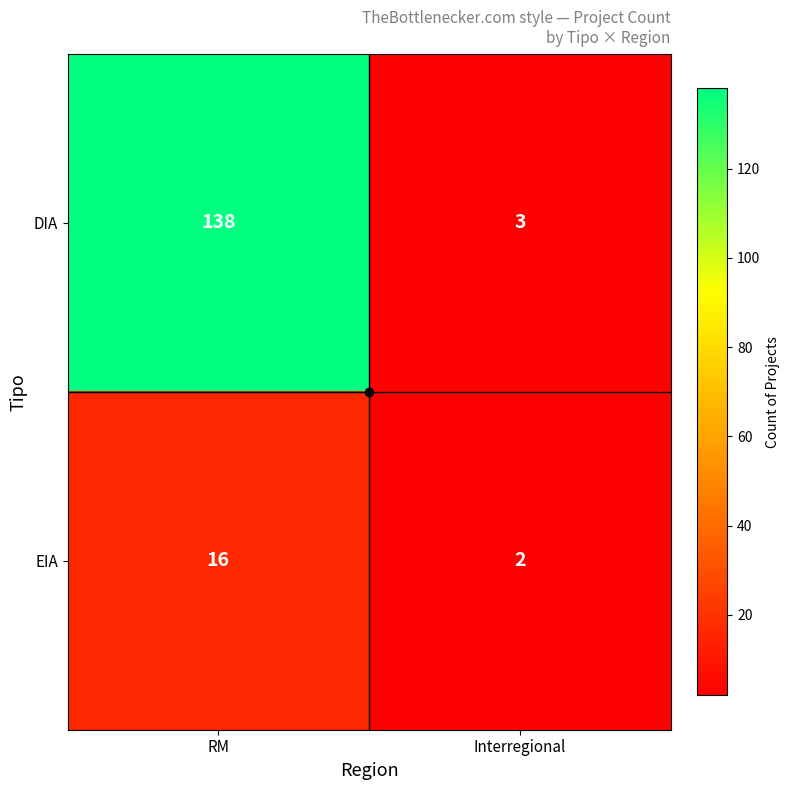

What is the minimum value for DIA?

3